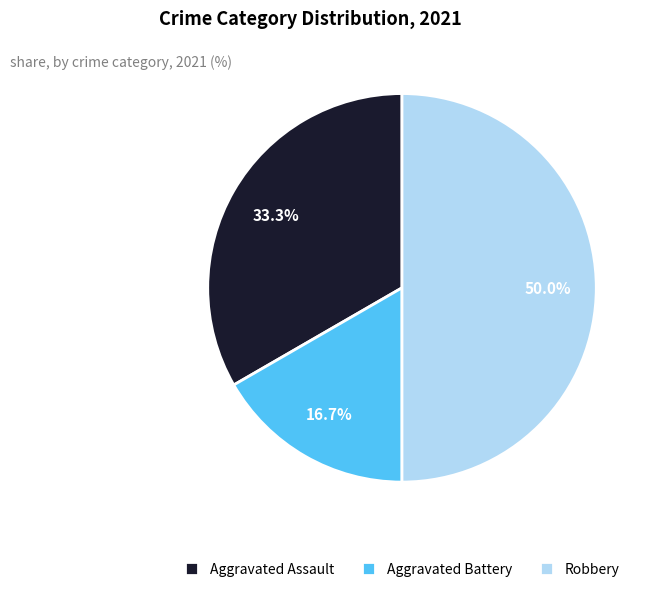

To the nearest percent, what portion does Robbery represent?

50%